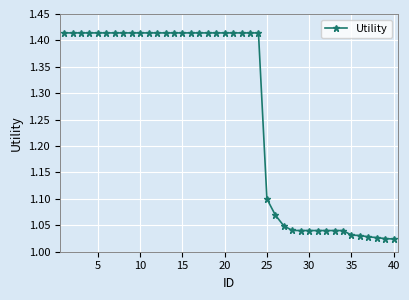

What is the sum of all values?

50.6